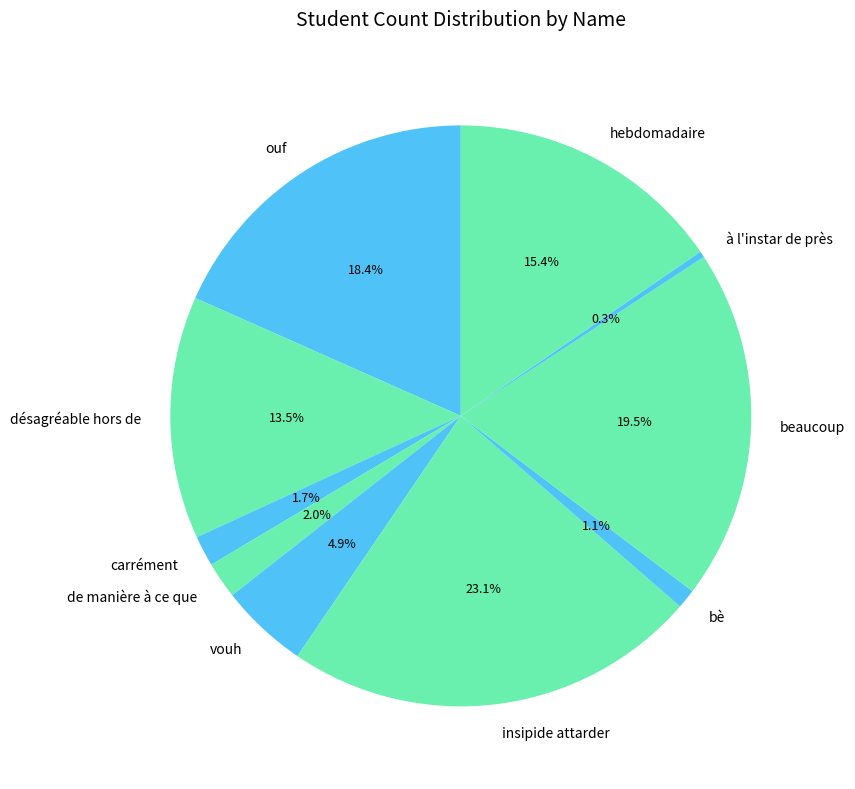

True or false: vouh accounts for 5% of the total.

True